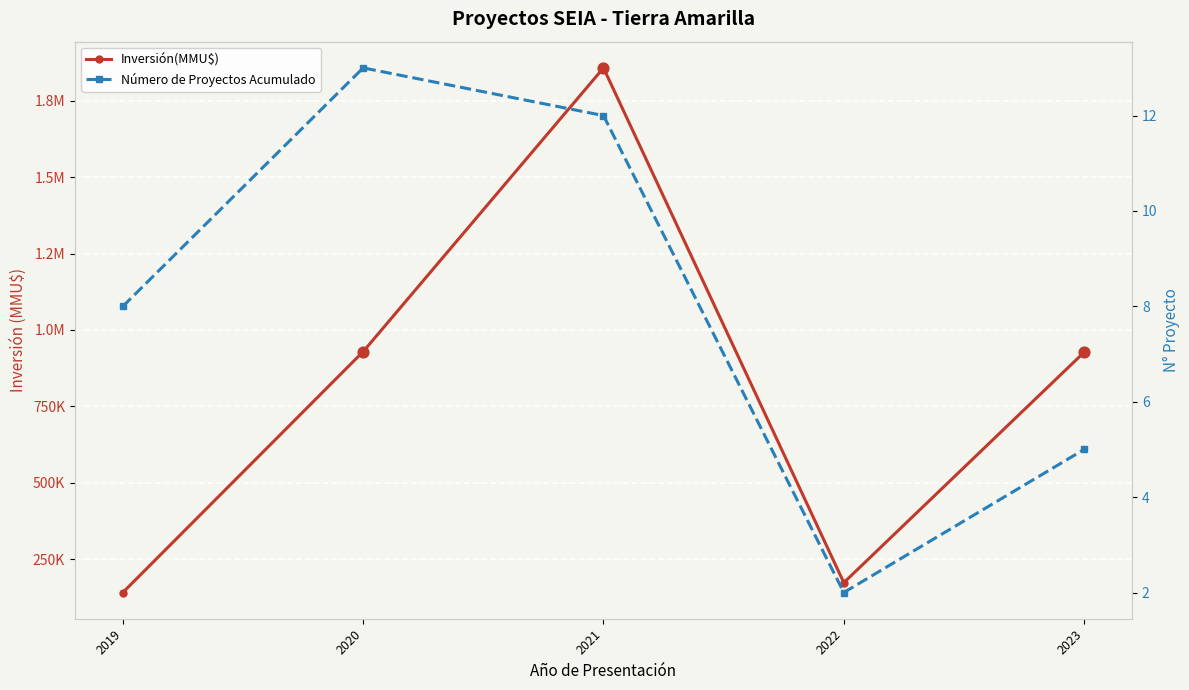

Which series has the largest total across all categories?

Inversión(MMU$)